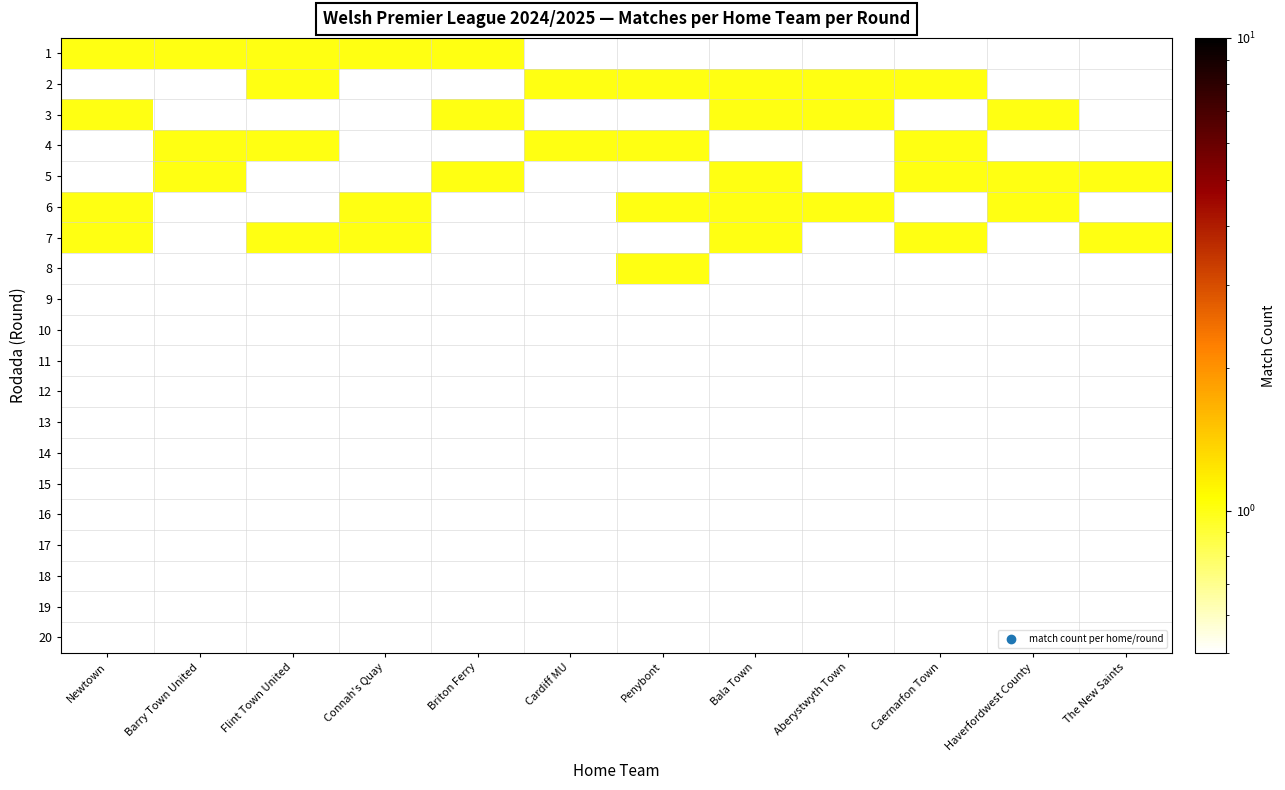

Reading left to right, extract all data points from this chart.

1: Newtown=1	Barry Town United=1	Flint Town United=1	Connah's Quay=1	Briton Ferry=1	Cardiff MU=0	Penybont=0	Bala Town=0	Aberystwyth Town=0	Caernarfon Town=0	Haverfordwest County=0	The New Saints=0
2: Newtown=0	Barry Town United=0	Flint Town United=1	Connah's Quay=0	Briton Ferry=0	Cardiff MU=1	Penybont=1	Bala Town=1	Aberystwyth Town=1	Caernarfon Town=1	Haverfordwest County=0	The New Saints=0
3: Newtown=1	Barry Town United=0	Flint Town United=0	Connah's Quay=0	Briton Ferry=1	Cardiff MU=0	Penybont=0	Bala Town=1	Aberystwyth Town=1	Caernarfon Town=0	Haverfordwest County=1	The New Saints=0
4: Newtown=0	Barry Town United=1	Flint Town United=1	Connah's Quay=0	Briton Ferry=0	Cardiff MU=1	Penybont=1	Bala Town=0	Aberystwyth Town=0	Caernarfon Town=1	Haverfordwest County=0	The New Saints=0
5: Newtown=0	Barry Town United=1	Flint Town United=0	Connah's Quay=0	Briton Ferry=1	Cardiff MU=0	Penybont=0	Bala Town=1	Aberystwyth Town=0	Caernarfon Town=1	Haverfordwest County=1	The New Saints=1
6: Newtown=1	Barry Town United=0	Flint Town United=0	Connah's Quay=1	Briton Ferry=0	Cardiff MU=0	Penybont=1	Bala Town=1	Aberystwyth Town=1	Caernarfon Town=0	Haverfordwest County=1	The New Saints=0
7: Newtown=1	Barry Town United=0	Flint Town United=1	Connah's Quay=1	Briton Ferry=0	Cardiff MU=0	Penybont=0	Bala Town=1	Aberystwyth Town=0	Caernarfon Town=1	Haverfordwest County=0	The New Saints=1
8: Newtown=0	Barry Town United=0	Flint Town United=0	Connah's Quay=0	Briton Ferry=0	Cardiff MU=0	Penybont=1	Bala Town=0	Aberystwyth Town=0	Caernarfon Town=0	Haverfordwest County=0	The New Saints=0
9: Newtown=0	Barry Town United=0	Flint Town United=0	Connah's Quay=0	Briton Ferry=0	Cardiff MU=0	Penybont=0	Bala Town=0	Aberystwyth Town=0	Caernarfon Town=0	Haverfordwest County=0	The New Saints=0
10: Newtown=0	Barry Town United=0	Flint Town United=0	Connah's Quay=0	Briton Ferry=0	Cardiff MU=0	Penybont=0	Bala Town=0	Aberystwyth Town=0	Caernarfon Town=0	Haverfordwest County=0	The New Saints=0
11: Newtown=0	Barry Town United=0	Flint Town United=0	Connah's Quay=0	Briton Ferry=0	Cardiff MU=0	Penybont=0	Bala Town=0	Aberystwyth Town=0	Caernarfon Town=0	Haverfordwest County=0	The New Saints=0
12: Newtown=0	Barry Town United=0	Flint Town United=0	Connah's Quay=0	Briton Ferry=0	Cardiff MU=0	Penybont=0	Bala Town=0	Aberystwyth Town=0	Caernarfon Town=0	Haverfordwest County=0	The New Saints=0
13: Newtown=0	Barry Town United=0	Flint Town United=0	Connah's Quay=0	Briton Ferry=0	Cardiff MU=0	Penybont=0	Bala Town=0	Aberystwyth Town=0	Caernarfon Town=0	Haverfordwest County=0	The New Saints=0
14: Newtown=0	Barry Town United=0	Flint Town United=0	Connah's Quay=0	Briton Ferry=0	Cardiff MU=0	Penybont=0	Bala Town=0	Aberystwyth Town=0	Caernarfon Town=0	Haverfordwest County=0	The New Saints=0
15: Newtown=0	Barry Town United=0	Flint Town United=0	Connah's Quay=0	Briton Ferry=0	Cardiff MU=0	Penybont=0	Bala Town=0	Aberystwyth Town=0	Caernarfon Town=0	Haverfordwest County=0	The New Saints=0
16: Newtown=0	Barry Town United=0	Flint Town United=0	Connah's Quay=0	Briton Ferry=0	Cardiff MU=0	Penybont=0	Bala Town=0	Aberystwyth Town=0	Caernarfon Town=0	Haverfordwest County=0	The New Saints=0
17: Newtown=0	Barry Town United=0	Flint Town United=0	Connah's Quay=0	Briton Ferry=0	Cardiff MU=0	Penybont=0	Bala Town=0	Aberystwyth Town=0	Caernarfon Town=0	Haverfordwest County=0	The New Saints=0
18: Newtown=0	Barry Town United=0	Flint Town United=0	Connah's Quay=0	Briton Ferry=0	Cardiff MU=0	Penybont=0	Bala Town=0	Aberystwyth Town=0	Caernarfon Town=0	Haverfordwest County=0	The New Saints=0
19: Newtown=0	Barry Town United=0	Flint Town United=0	Connah's Quay=0	Briton Ferry=0	Cardiff MU=0	Penybont=0	Bala Town=0	Aberystwyth Town=0	Caernarfon Town=0	Haverfordwest County=0	The New Saints=0
20: Newtown=0	Barry Town United=0	Flint Town United=0	Connah's Quay=0	Briton Ferry=0	Cardiff MU=0	Penybont=0	Bala Town=0	Aberystwyth Town=0	Caernarfon Town=0	Haverfordwest County=0	The New Saints=0